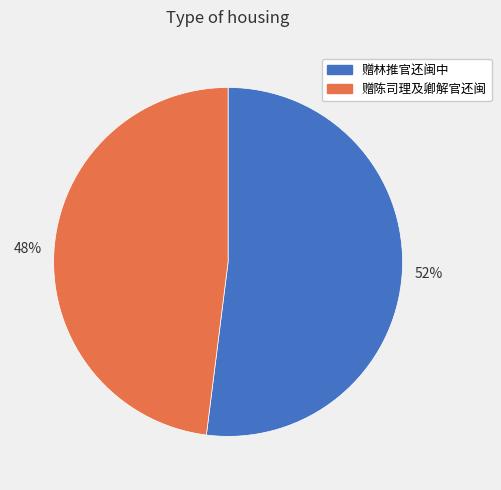

Does 赠林推官还闽中 represent more than half of the total?

Yes